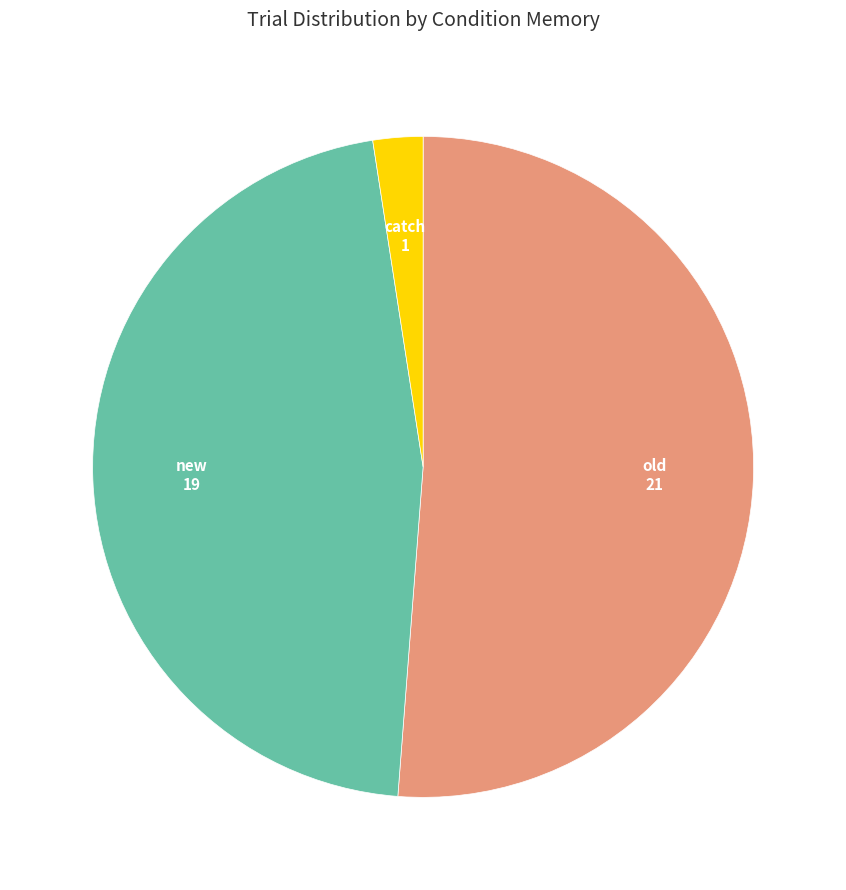

Which has a higher value, old or new?

old